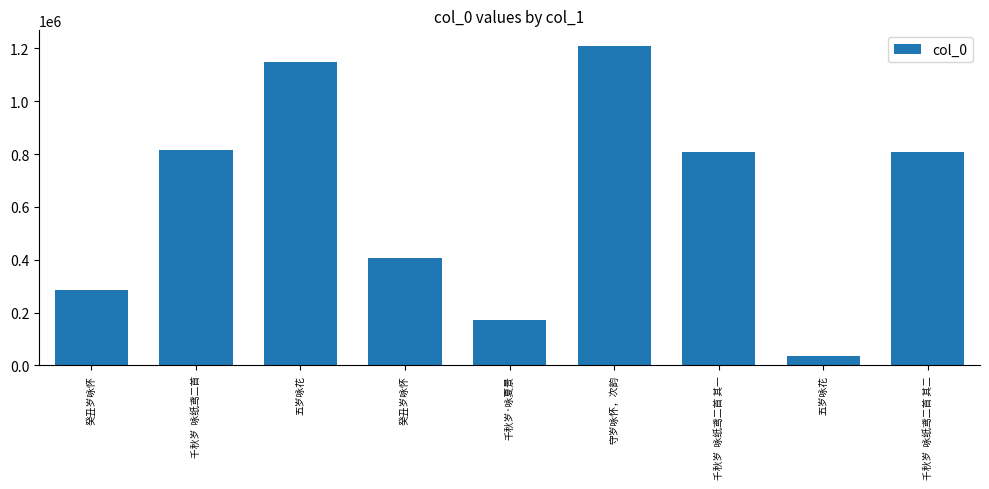

Is it true that the value at 千秋岁  咏纸鸢二首 is 814128?

True